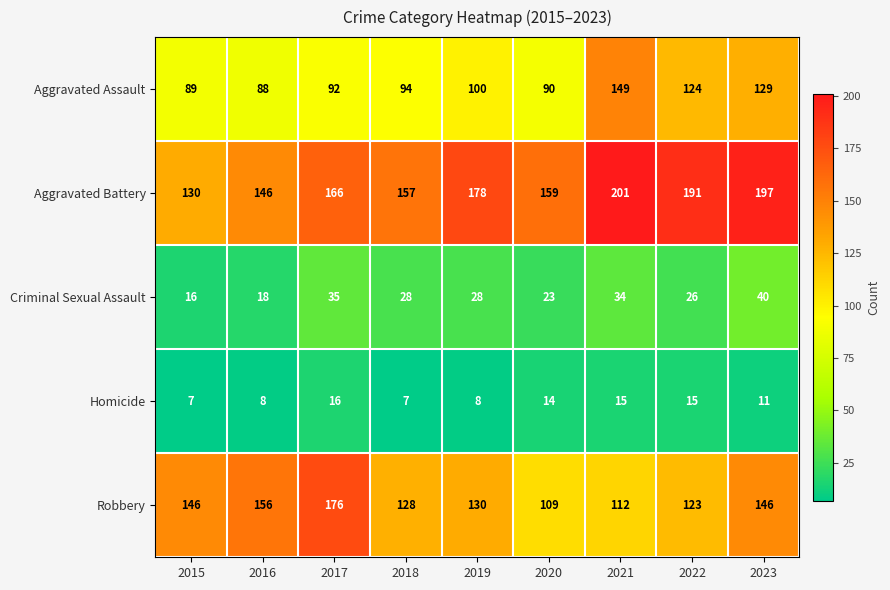

At which label does Homicide first exceed 11?

2017